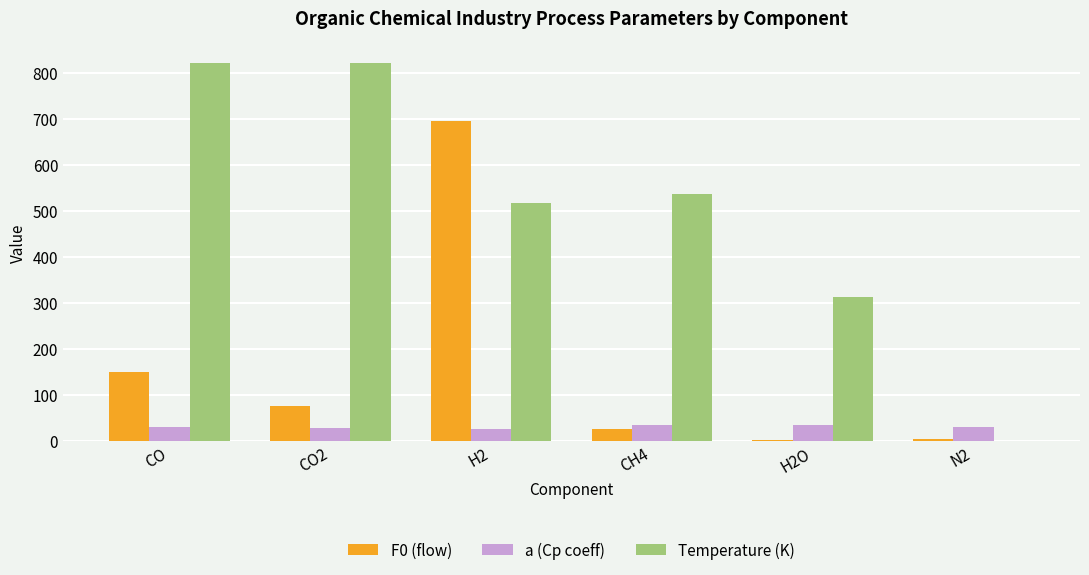

At which label is F0 (flow) closest to 349?

CO